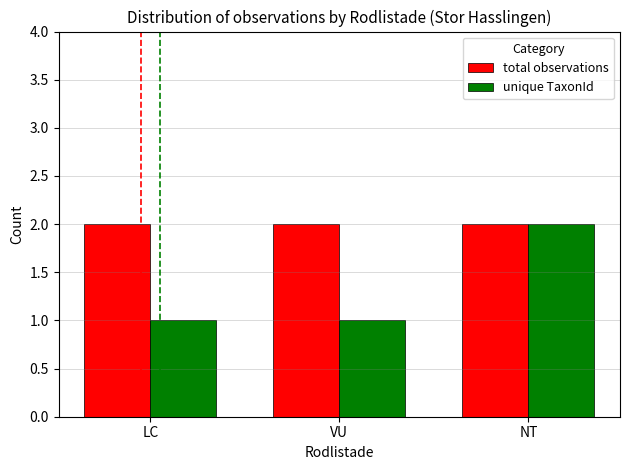

What is the average value of the total observations series?

2